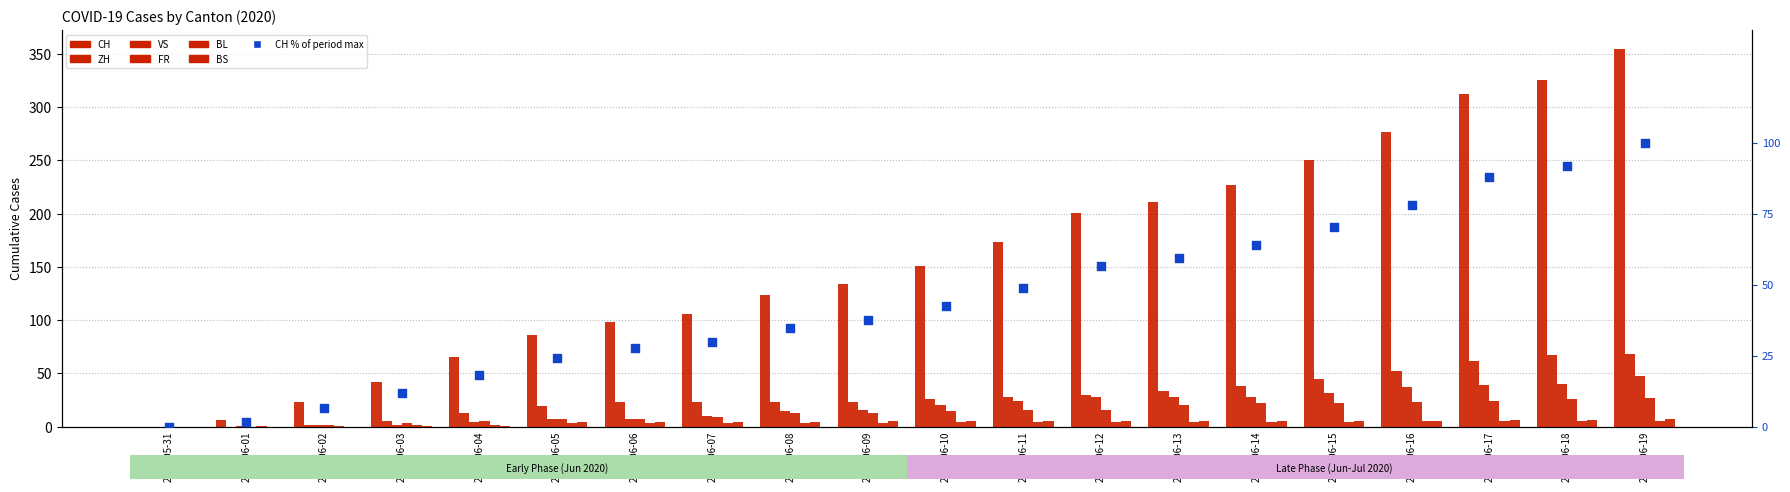

At which category is the sum across all series the highest?

2020-06-19